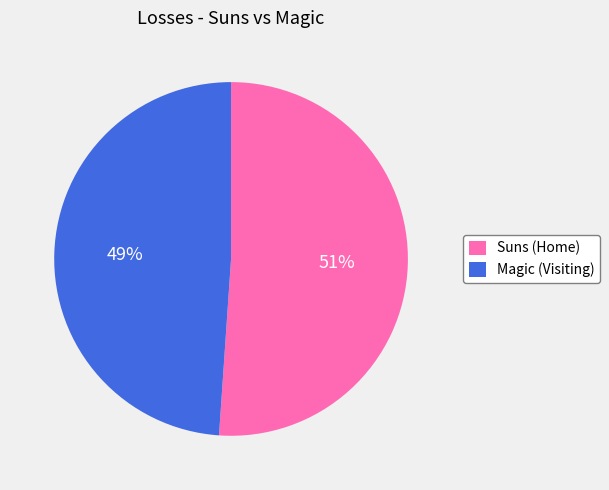

Combined, do Suns (Home) and Magic (Visiting) account for over 50%?

Yes